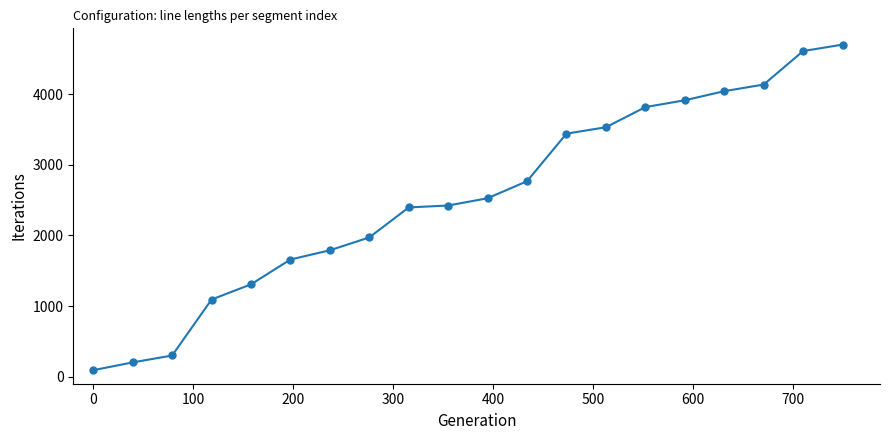

What is the value of the 14th point from the left?

3530.3